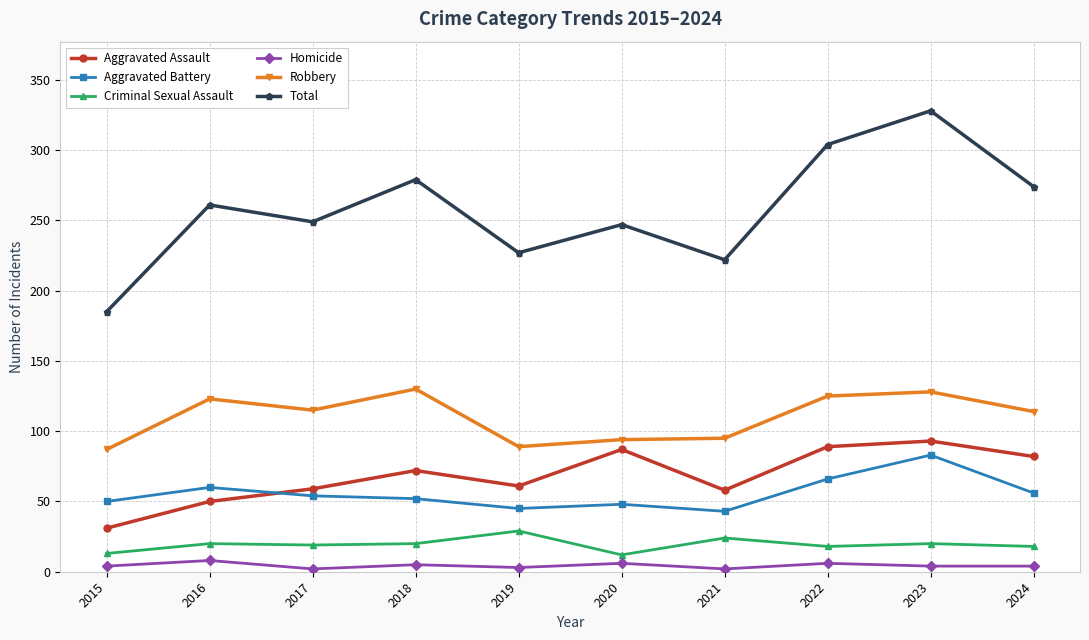

At which category does the chart reach its peak across all series?

2023